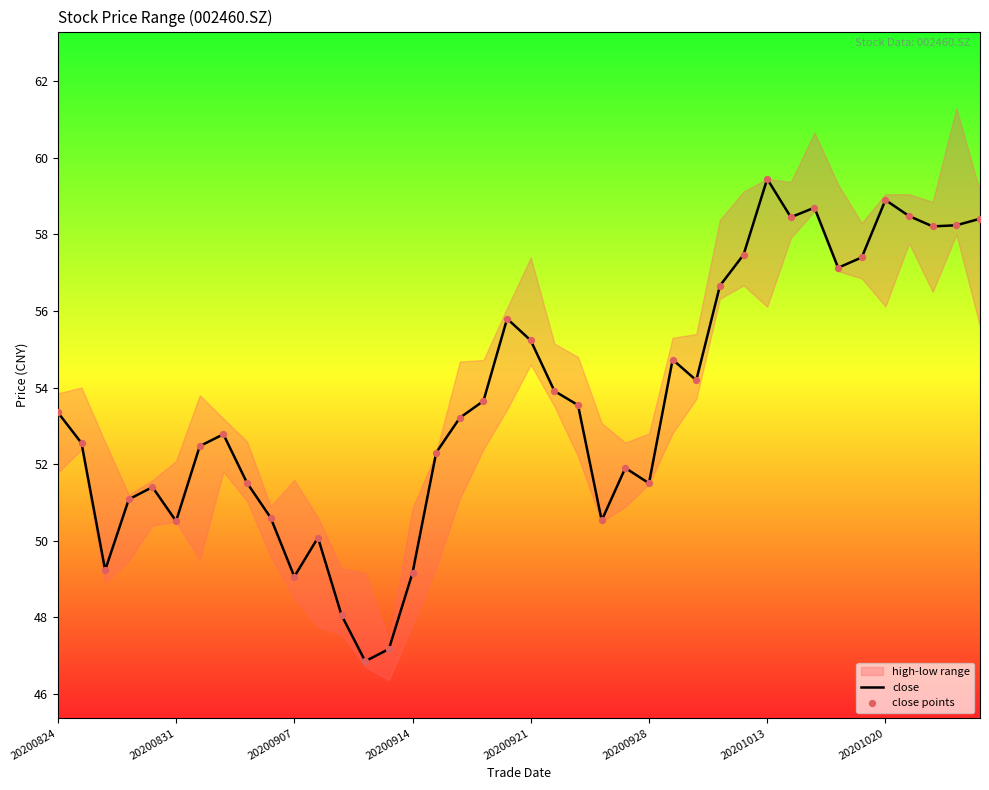

What is the maximum value for close?

59.5